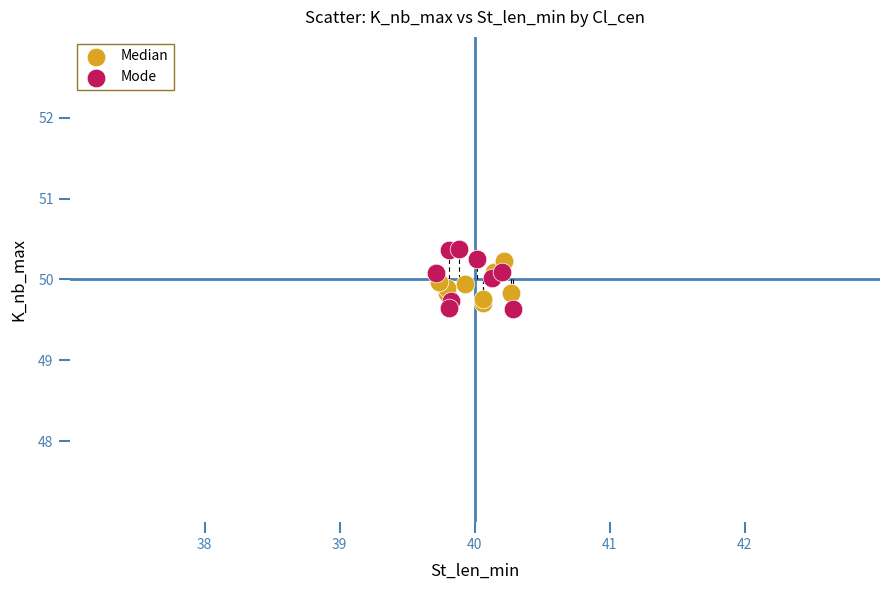

What are all the series names shown in the legend?

Median, Mode